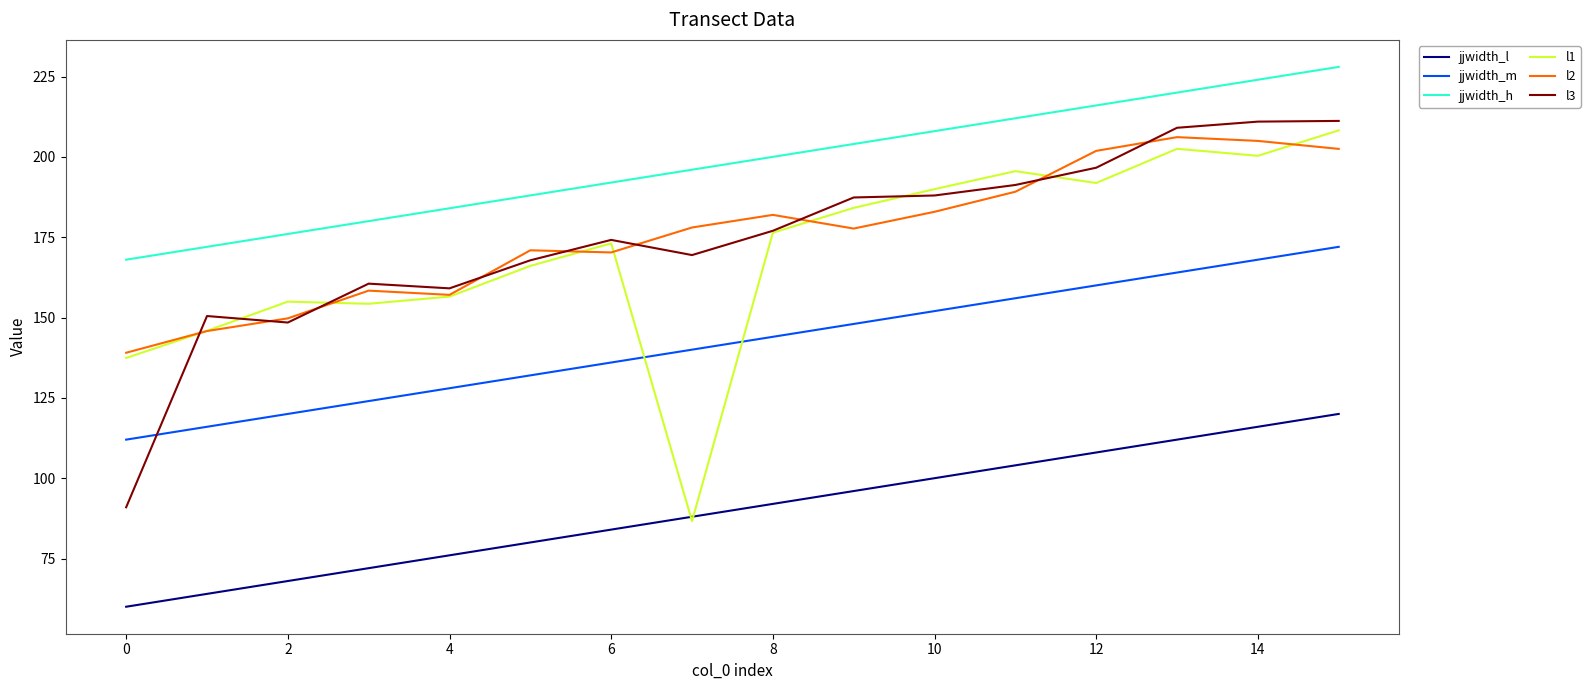

True or false: jjwidth_l and l3 intersect in this chart.

False